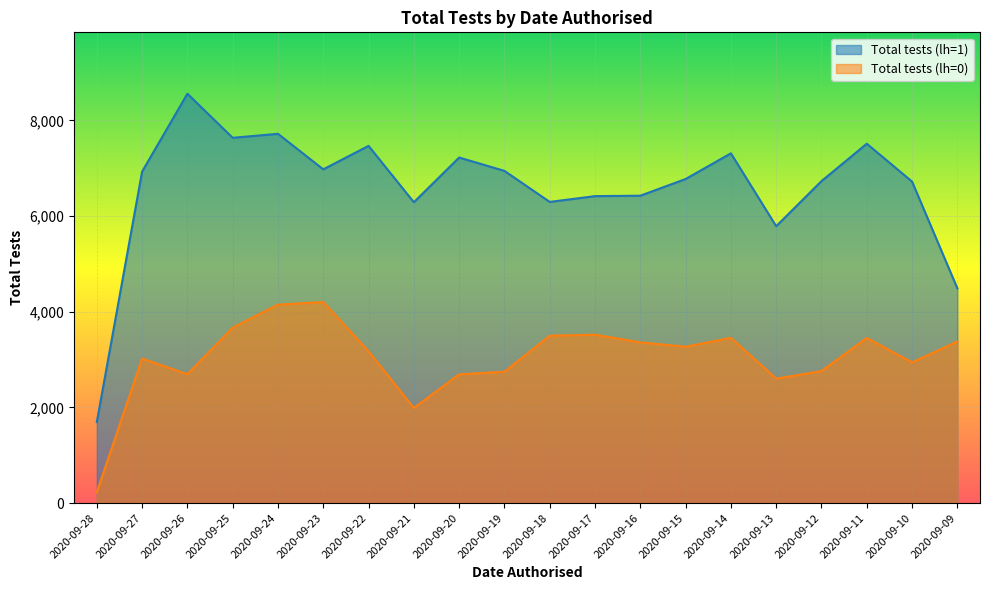

At how many categories does at least one series exceed 7438?

5